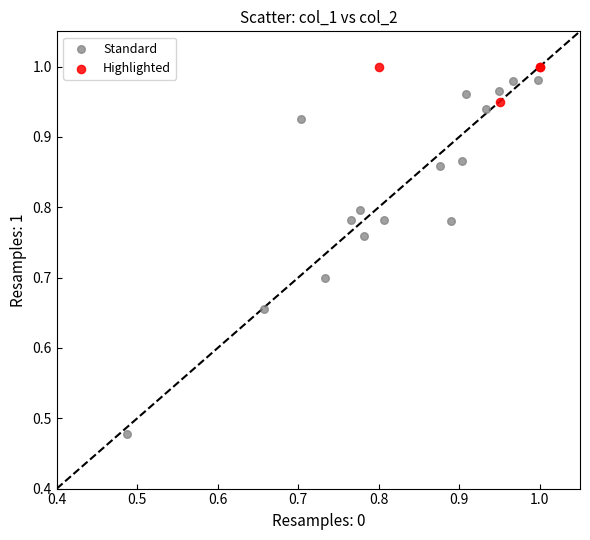

Which series contains the lowest Y value?

Standard